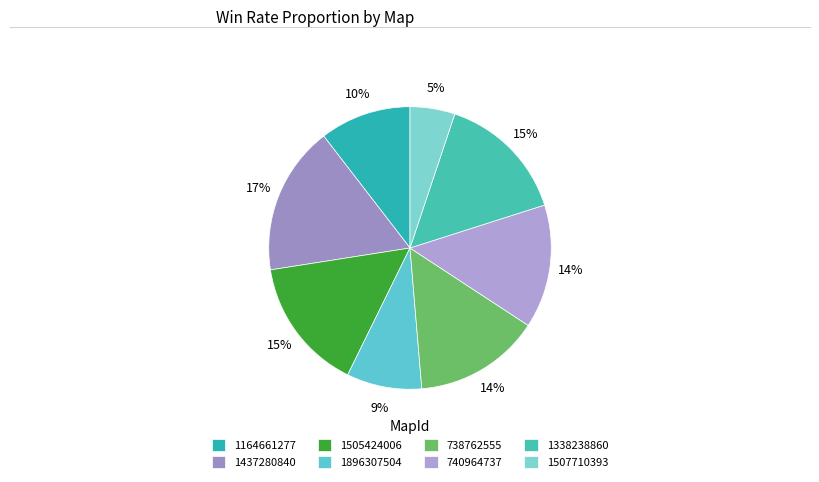

To the nearest percent, what is the difference between the largest and smallest slice percentages?

12%